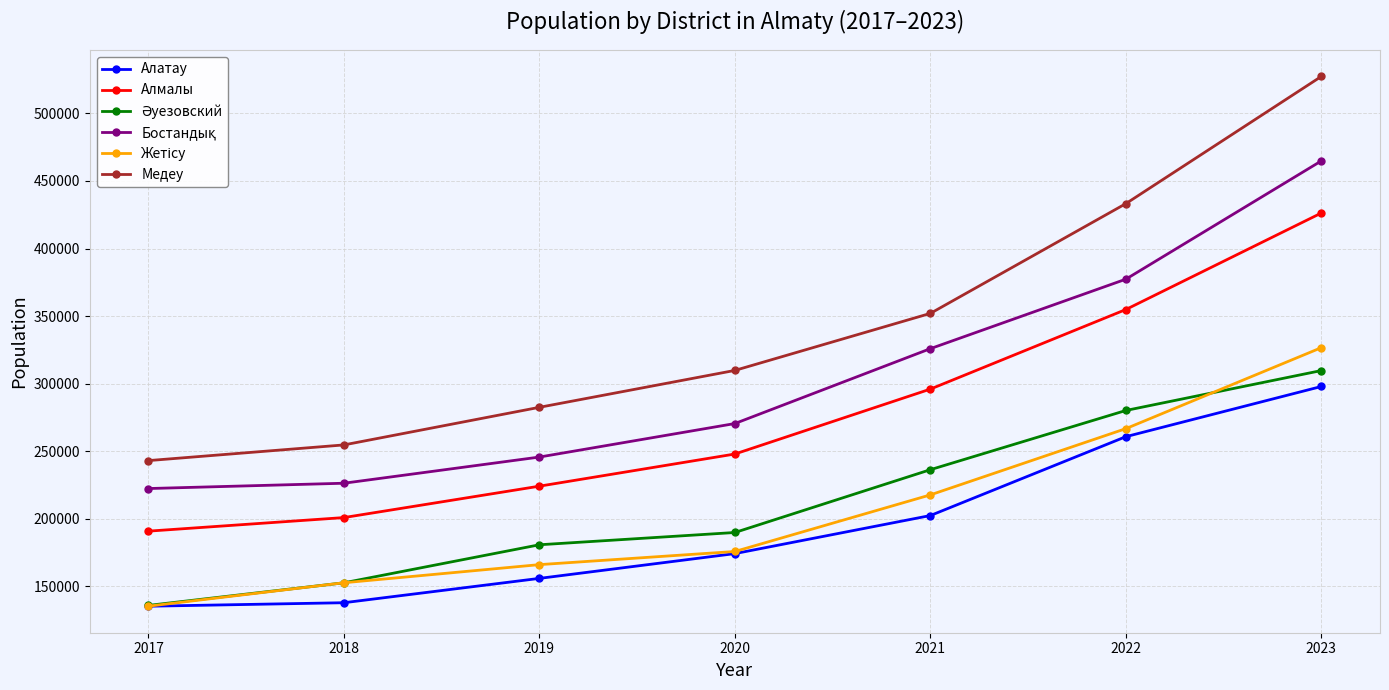

True or false: Алмалы has more than 1 points higher than both neighbors.

False